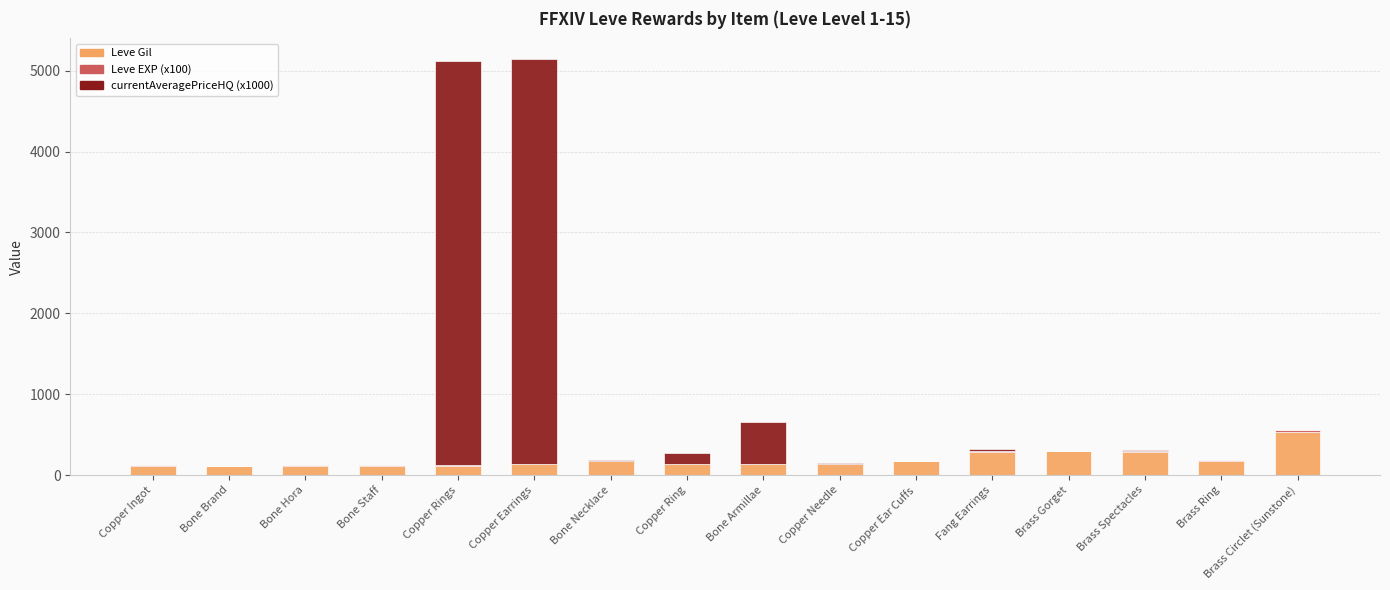

Which category has the highest value in the Leve Gil series?

Brass Circlet (Sunstone)